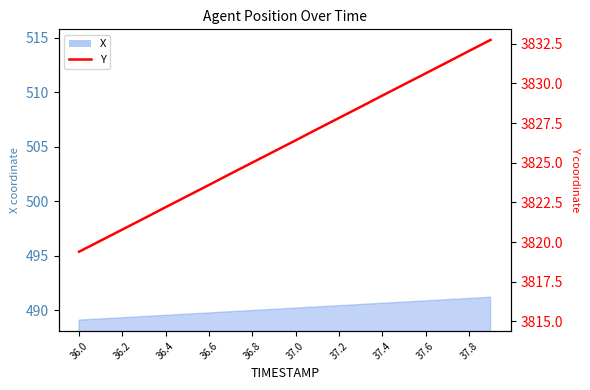

Does the chart display data point markers on the line(s)?

No